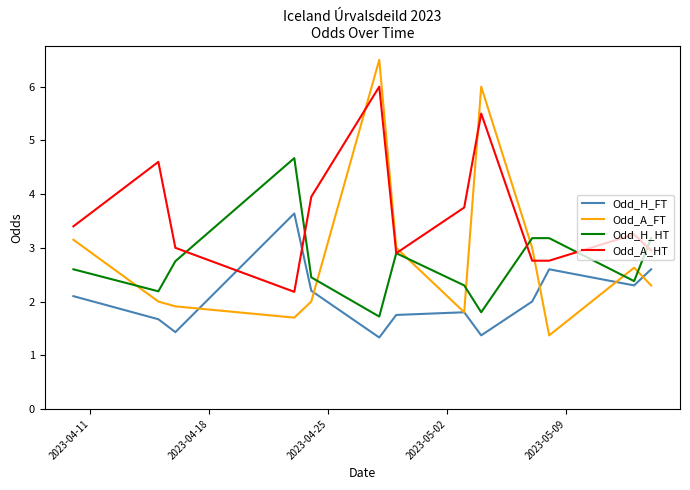

Rank the series by their maximum value, from highest to lowest.

Odd_A_FT, Odd_A_HT, Odd_H_HT, Odd_H_FT